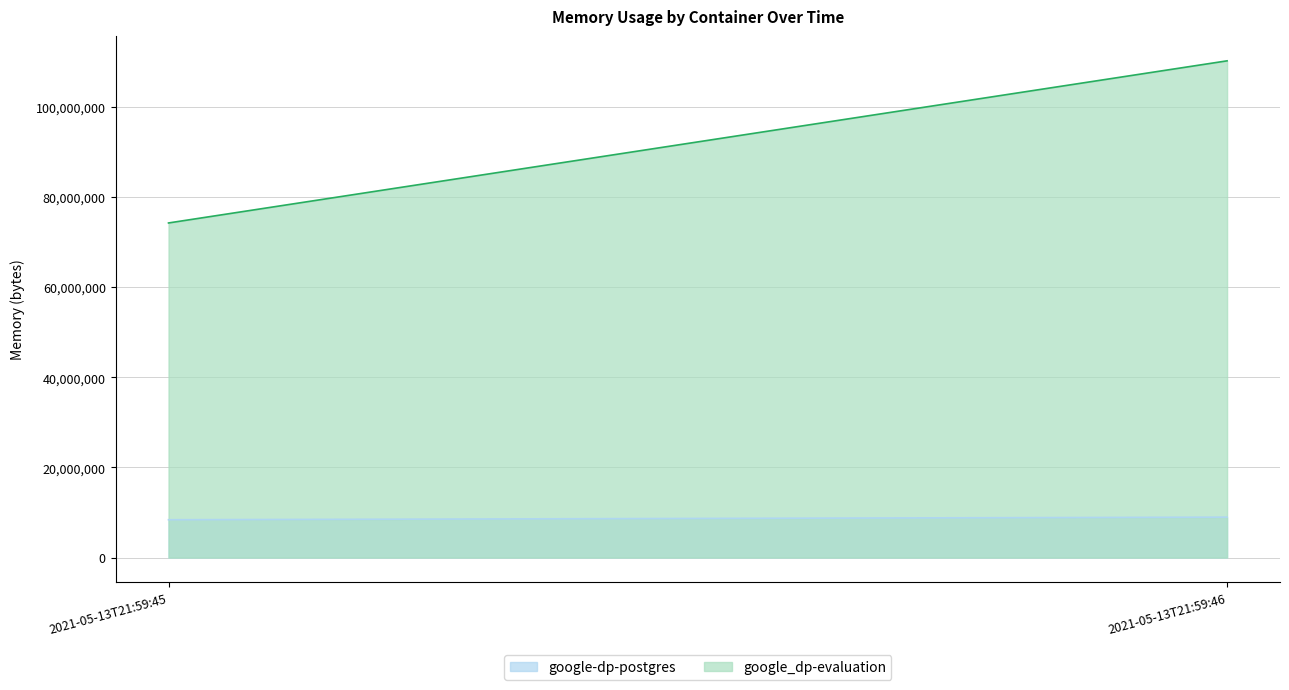

Reading left to right, what are all the values shown in this chart?

google-dp-postgres: 2021-05-13T21:59:45=8388608	2021-05-13T21:59:46=8966144
google_dp-evaluation: 2021-05-13T21:59:45=74252288	2021-05-13T21:59:46=110231552